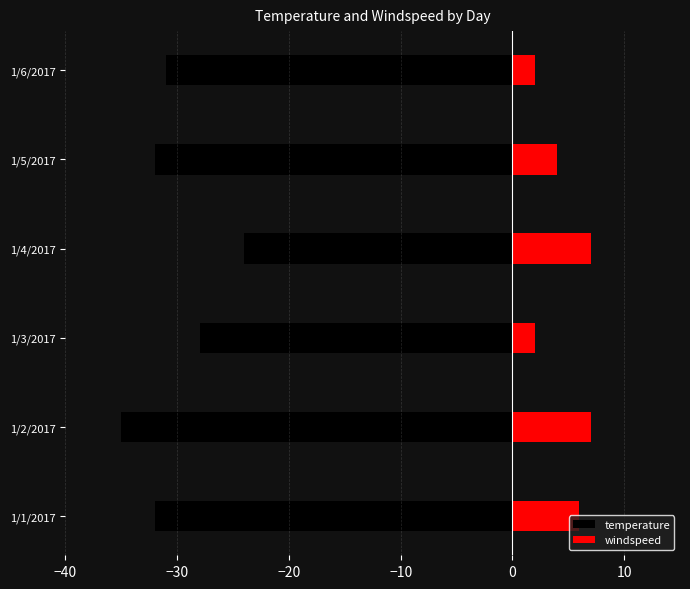

Which series changed the most between 1/1/2017 and 1/4/2017?

temperature